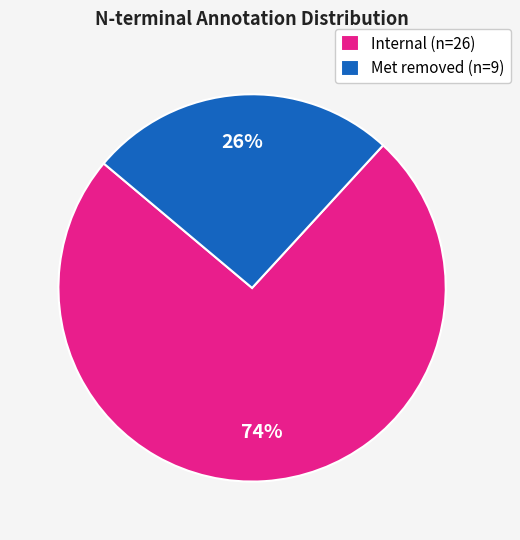

Do Met removed (n=9) and Internal (n=26) together represent more than half of the pie?

Yes